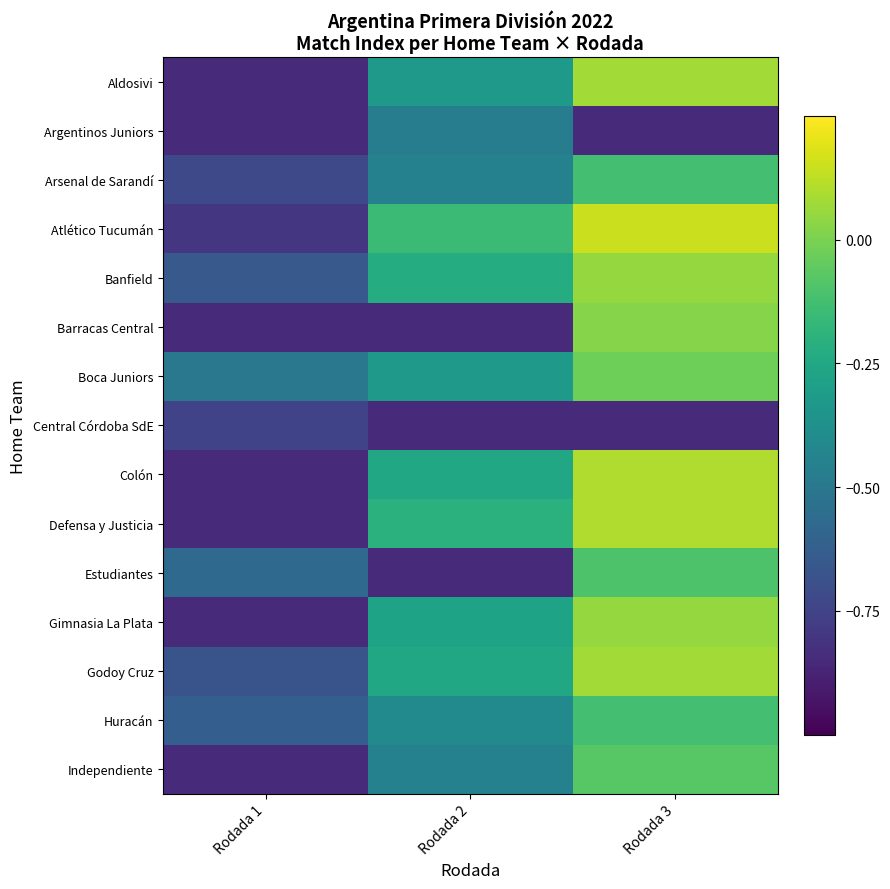

Which category has the highest value across all series?

Rodada 3